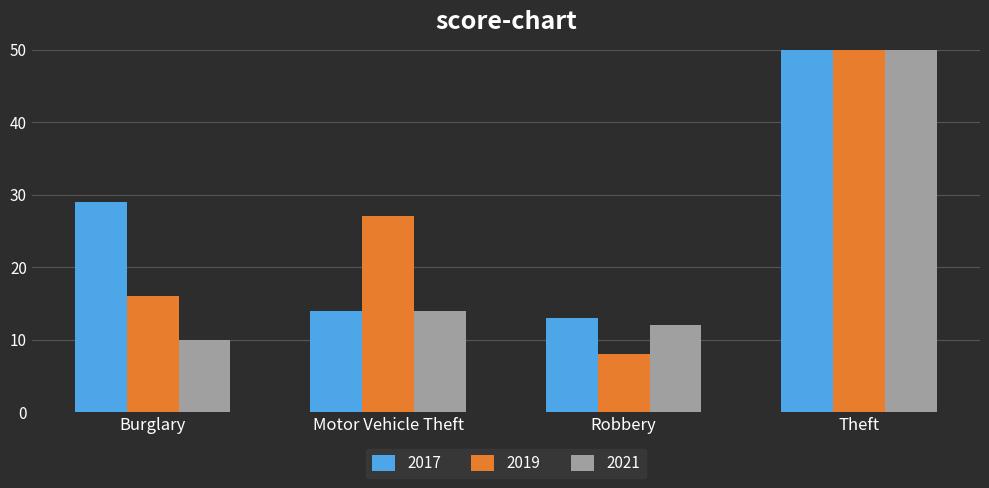

Rank the series by their average value, from highest to lowest.

2017, 2019, 2021